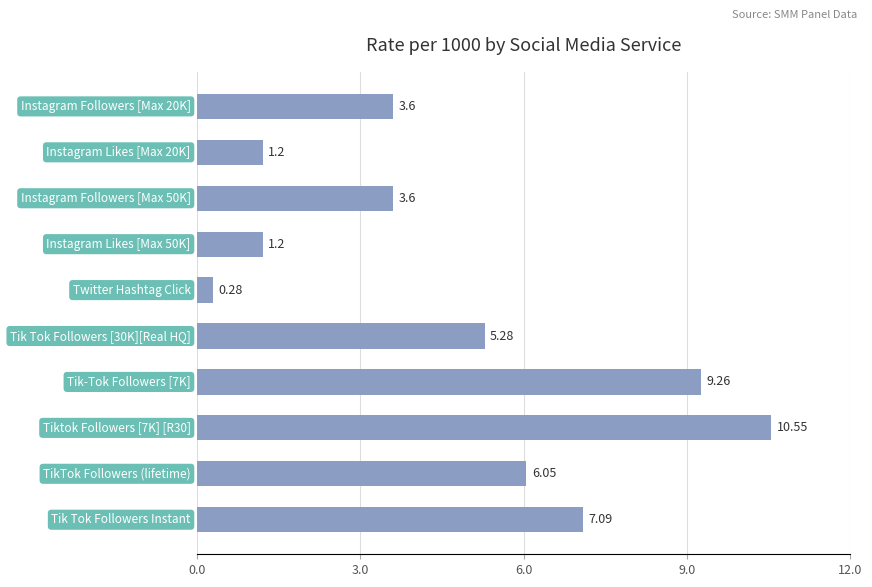

What is the difference between the second highest and second lowest values?

8.1